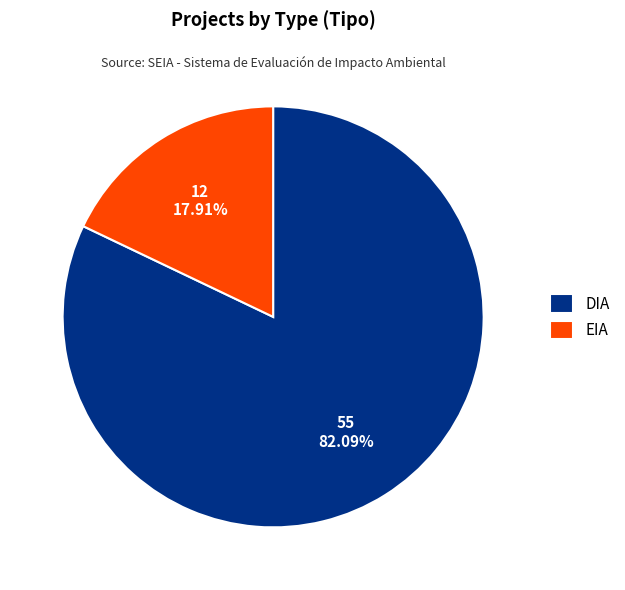

The DIA slice represents 69% of the pie. True or false?

False